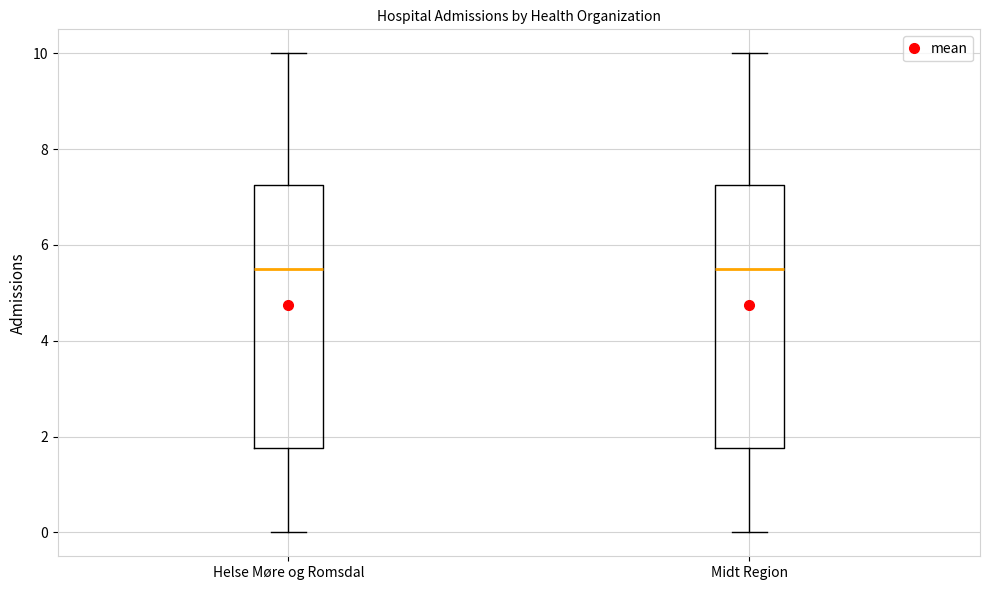

Reading left to right, transcribe this box plot: for each box, give where its median line is, the range the box spans, and where its two whiskers end, as read against the y-axis. The values are not printed on the chart, so give them approximately, as read against the axis.

Helse Møre og Romsdal: median 5.6, box 1.8 to 7.2, whiskers 0.0 to 10.0
Midt Region: median 5.6, box 1.8 to 7.2, whiskers 0.0 to 10.0